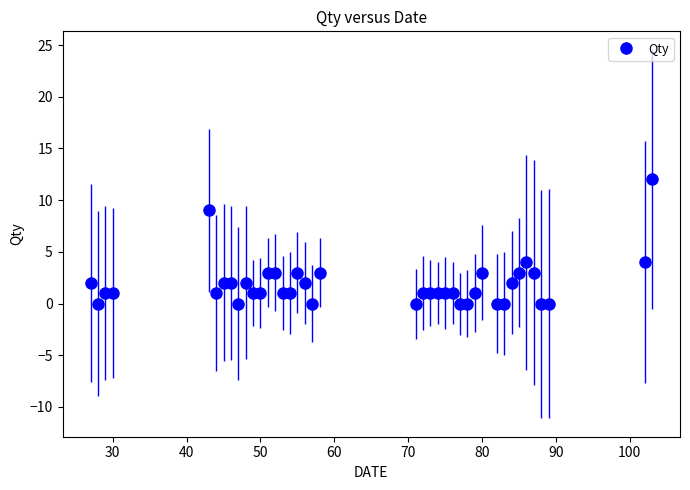

Does the chart have visible grid lines?

No